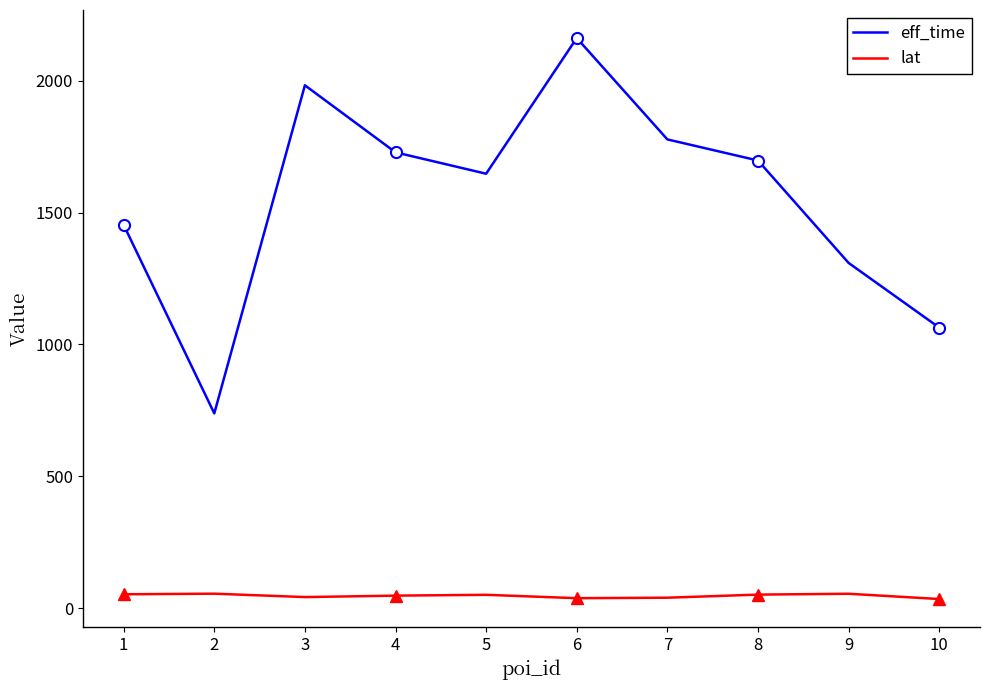

What is the difference between the maximum and minimum values in the eff_time series?

1422.0